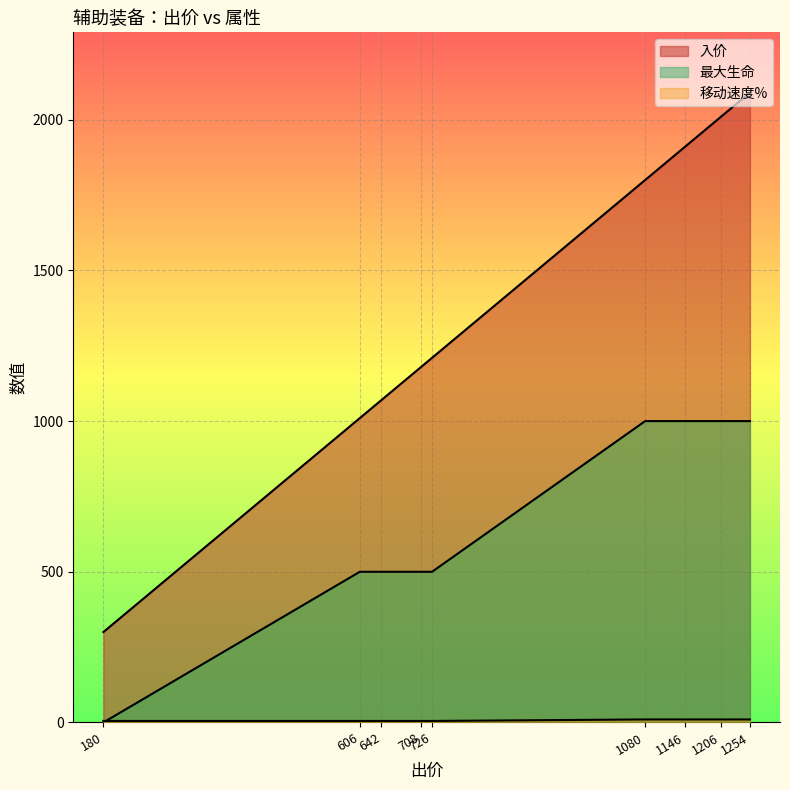

What is the maximum value shown in the chart?

2090